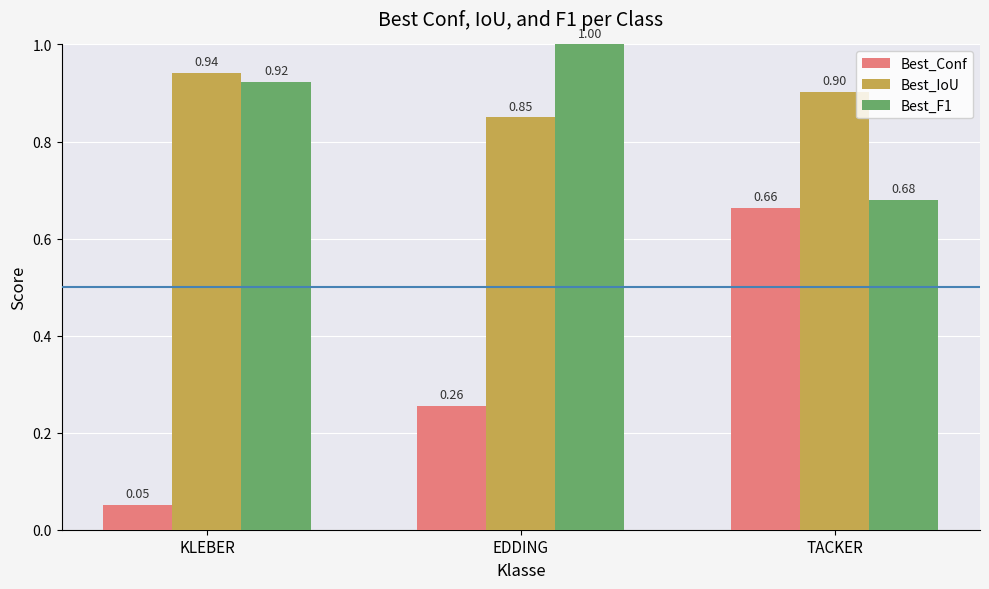

Where is Best_F1 nearest to the value 0?

TACKER